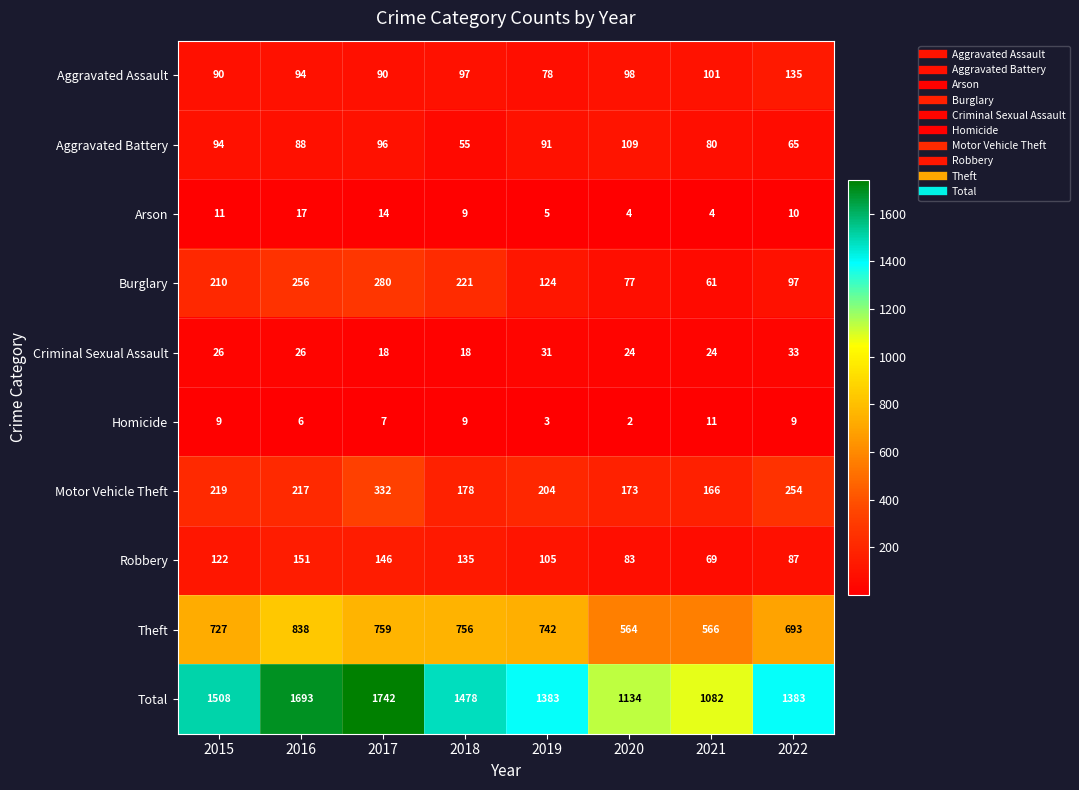

List the series in order of their peak value, highest first.

Total, Theft, Motor Vehicle Theft, Burglary, Robbery, Aggravated Assault, Aggravated Battery, Criminal Sexual Assault, Arson, Homicide